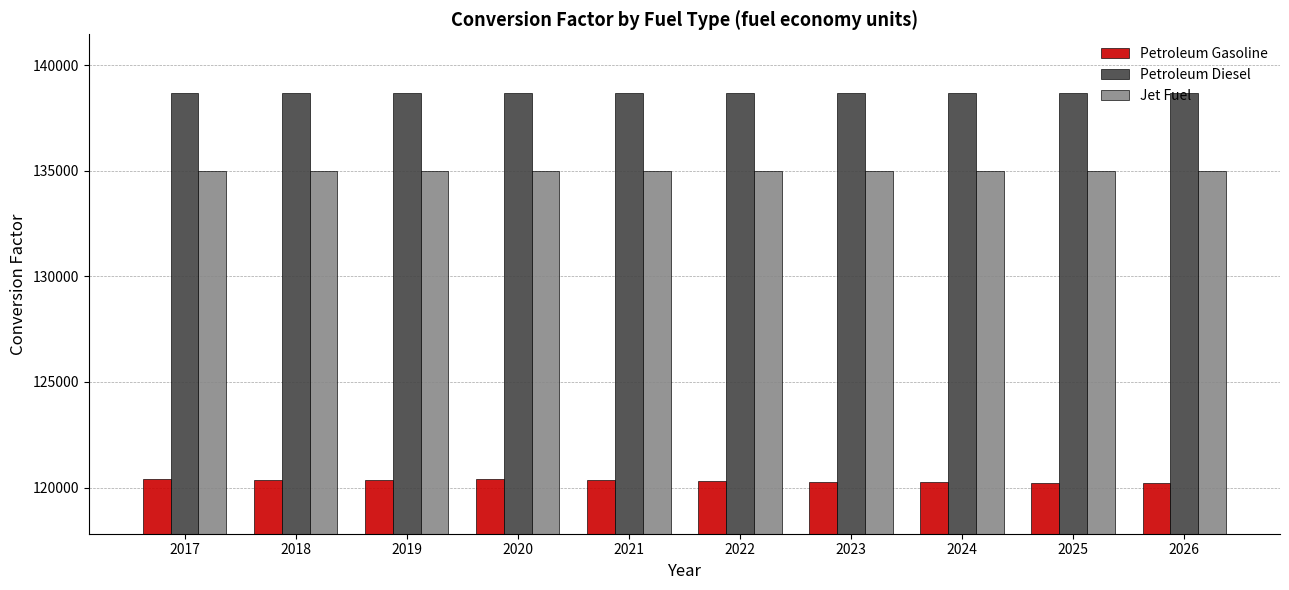

What is the highest value of the Petroleum Diesel series?

138690.5